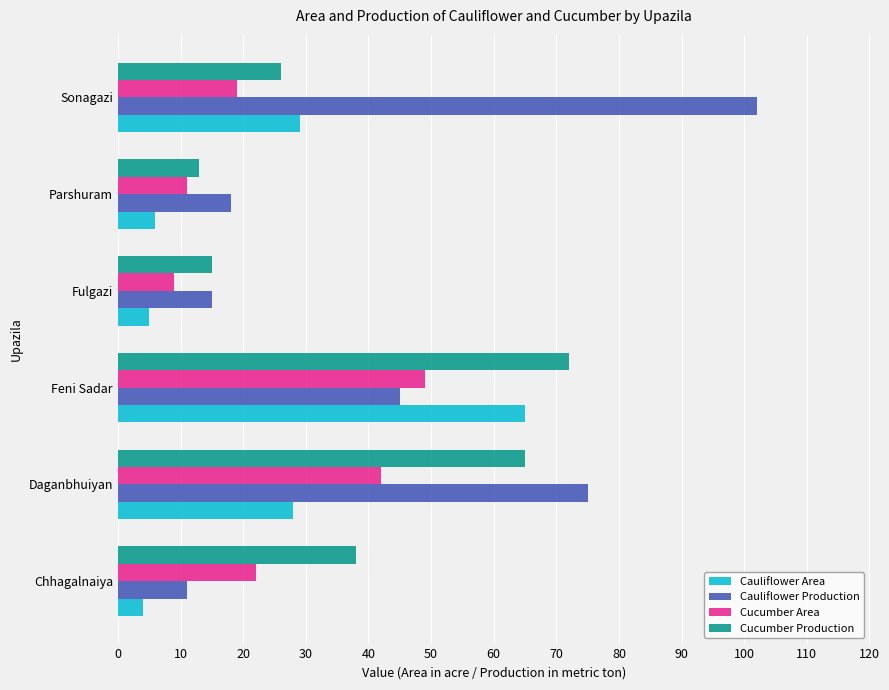

Rank the series by their maximum value, from highest to lowest.

Cauliflower Production, Cucumber Production, Cauliflower Area, Cucumber Area